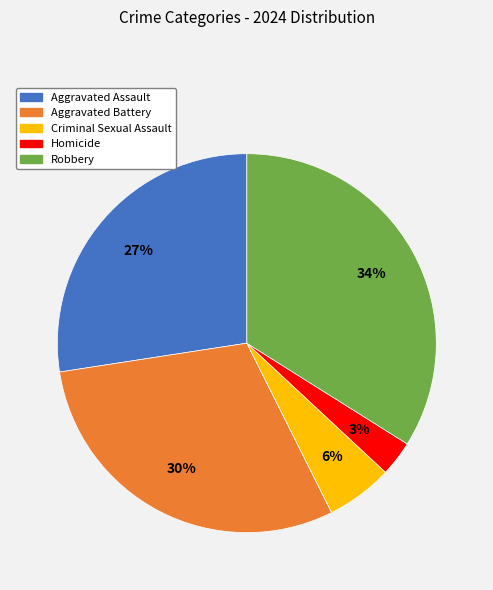

True or false: Criminal Sexual Assault accounts for 15% of the total.

False